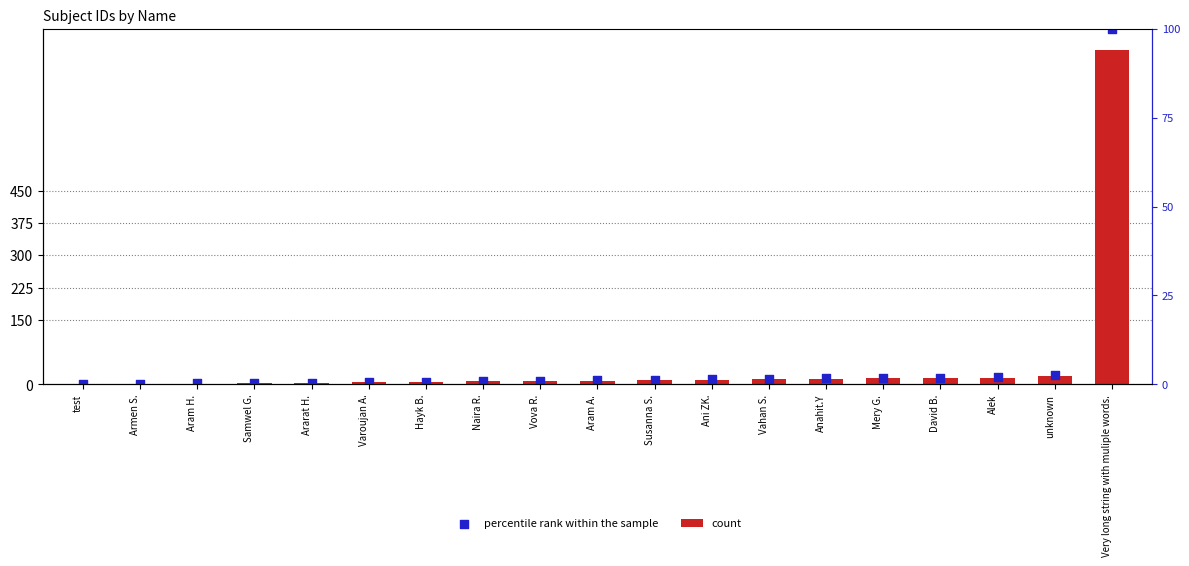

Which series reaches the maximum Y coordinate?

percentile rank within the sample